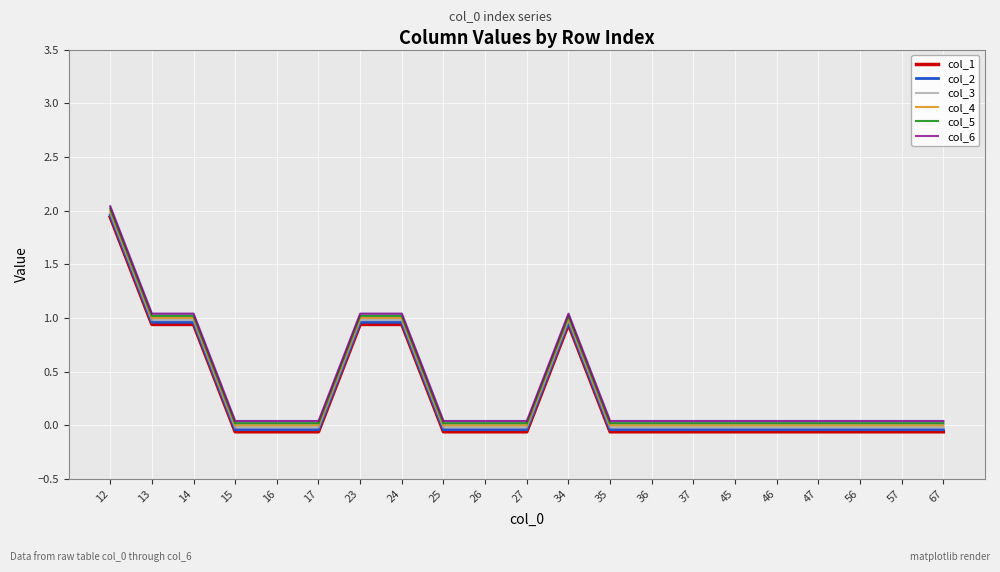

What is the value of the col_3 point at the 12th from the left?

1.0